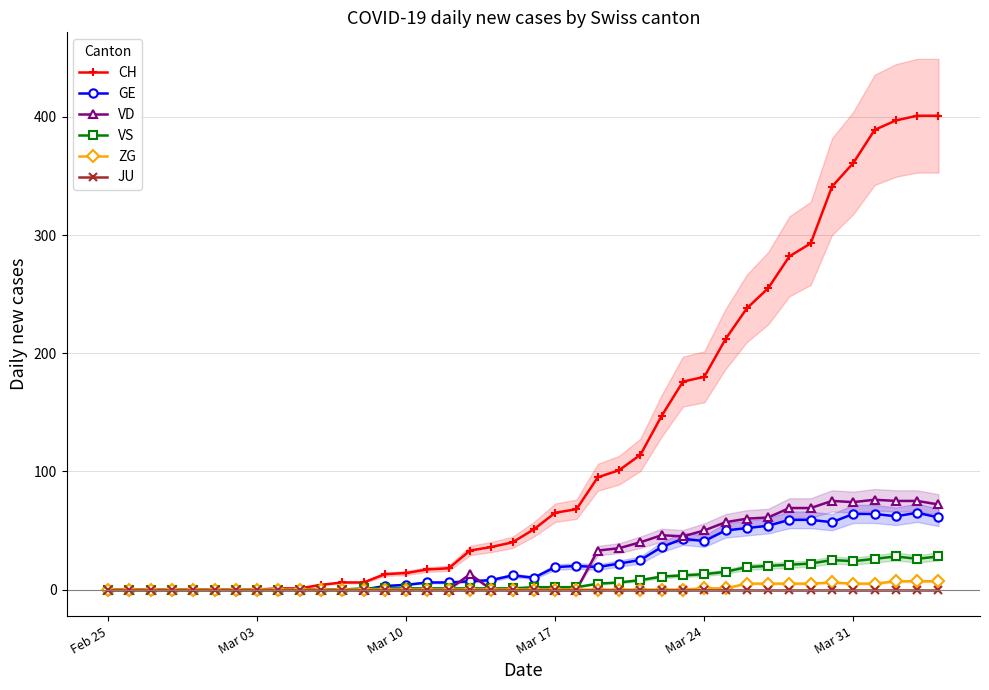

The value of CH at Feb 25 is 0. True or false?

True